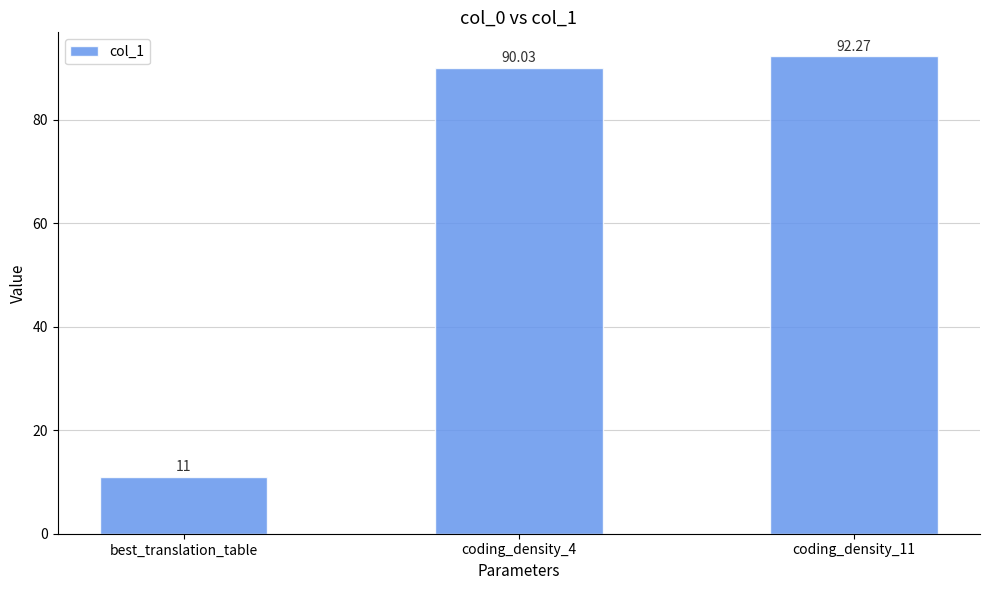

At which label is the value closest to 51?

coding_density_4